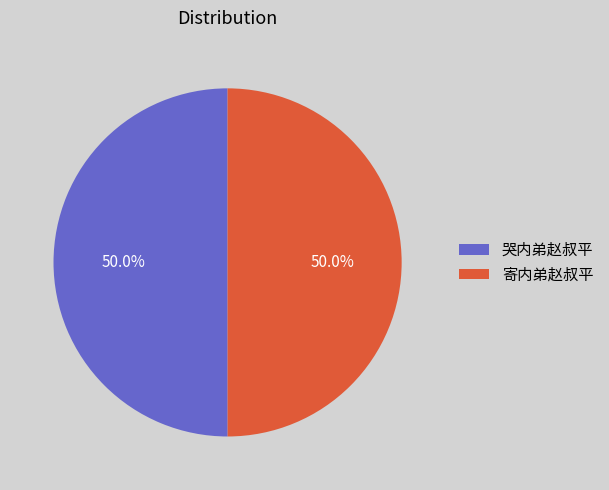

What percentage is the 哭内弟赵叔平 slice, to the nearest percent?

50%